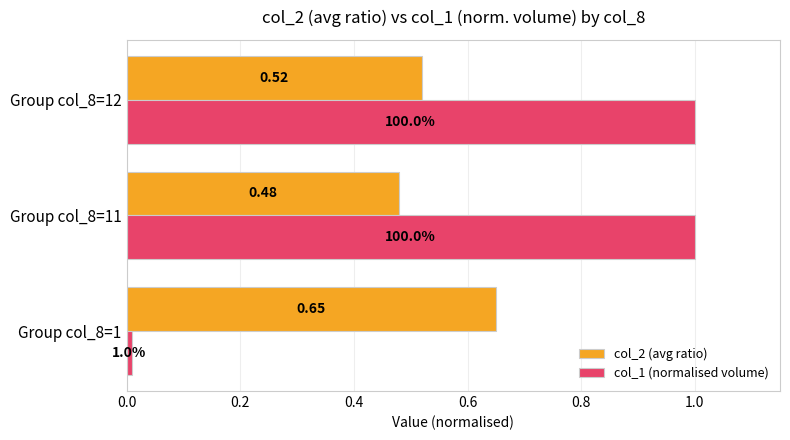

What is the difference between the col_1 (normalised volume) values at Group col_8=12 and Group col_8=1?

1.0